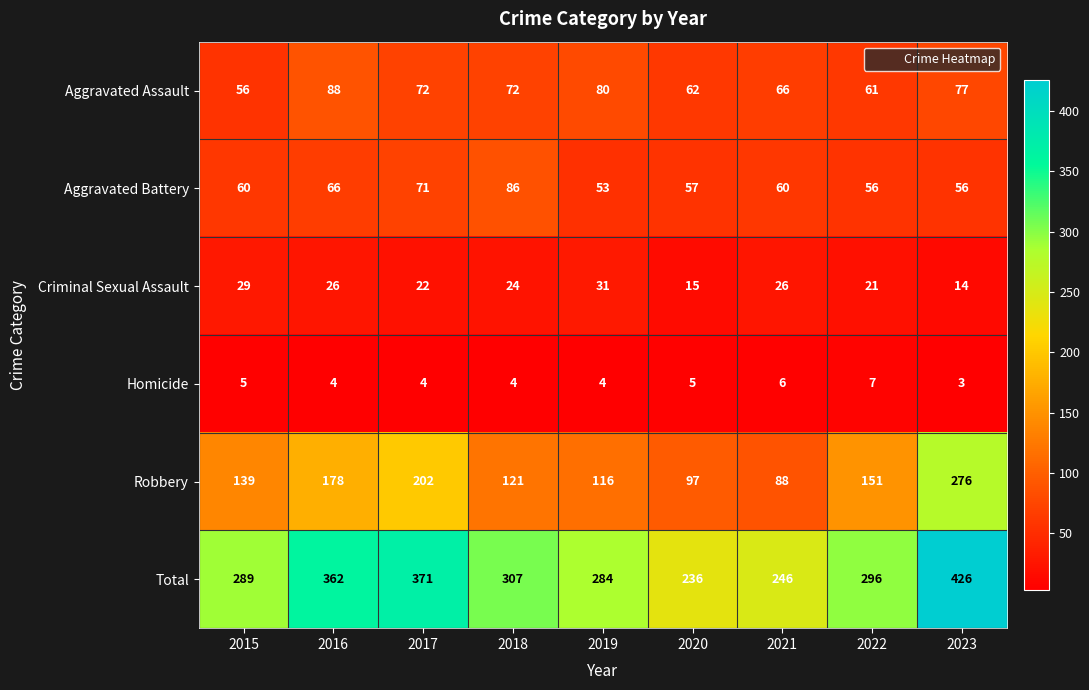

What is the difference between the maximum and minimum values in the Criminal Sexual Assault series?

17